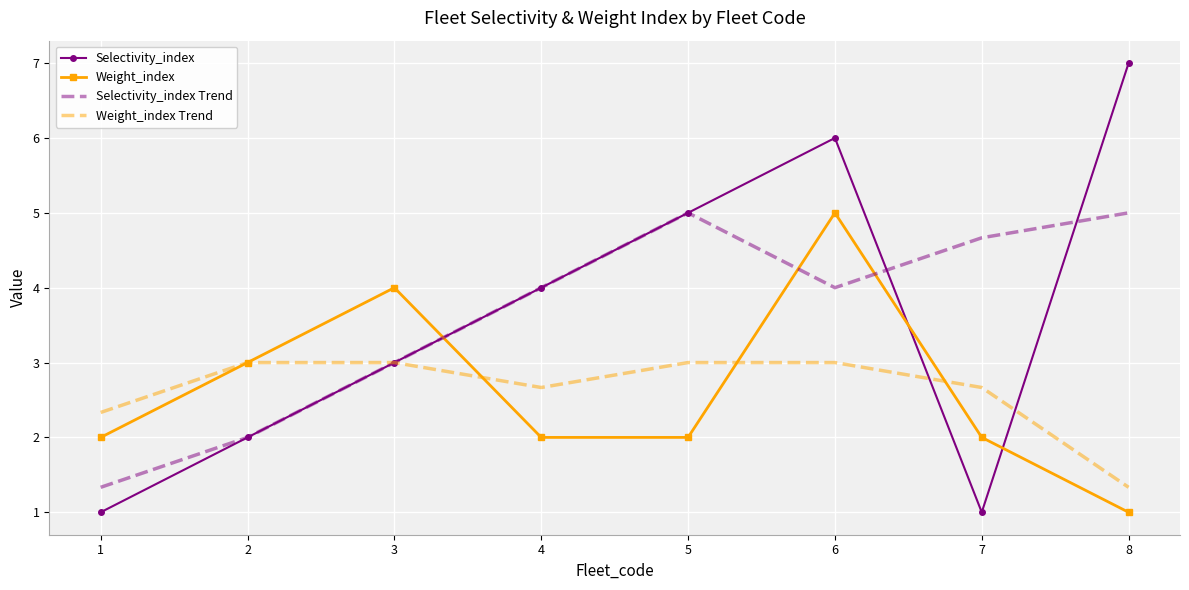

The value of Selectivity_index Trend at 3 is 1.4. True or false?

False